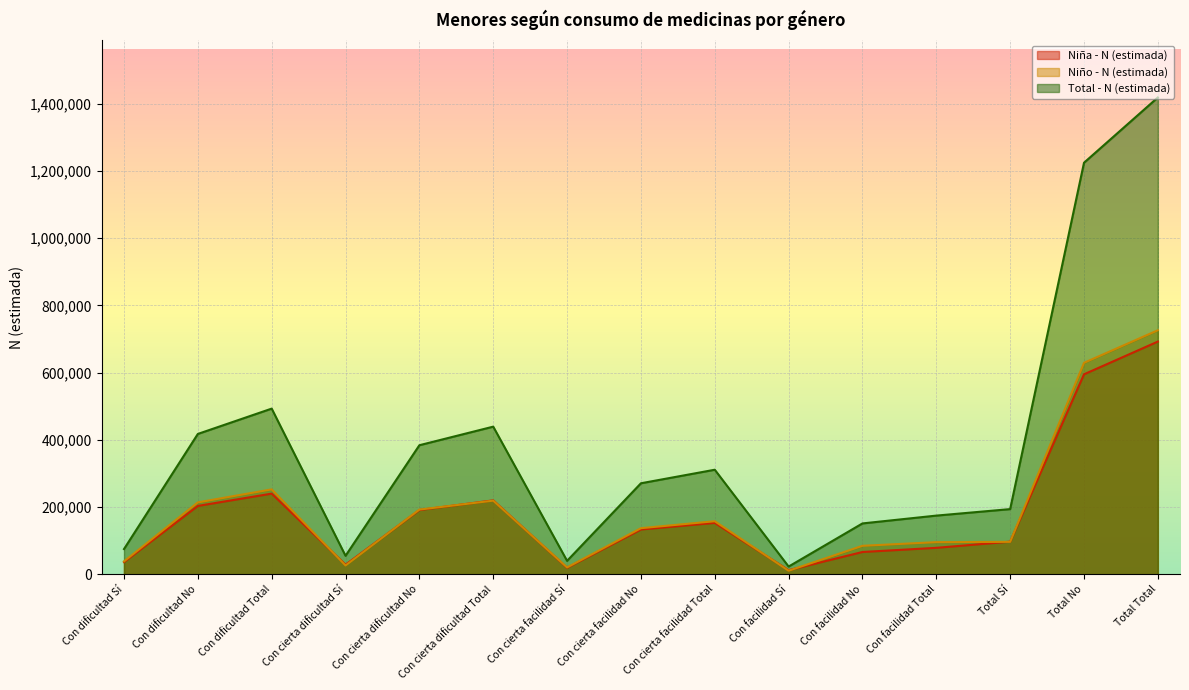

The value of Total - N (estimada) at Con cierta dificultad Total is 439536. True or false?

True